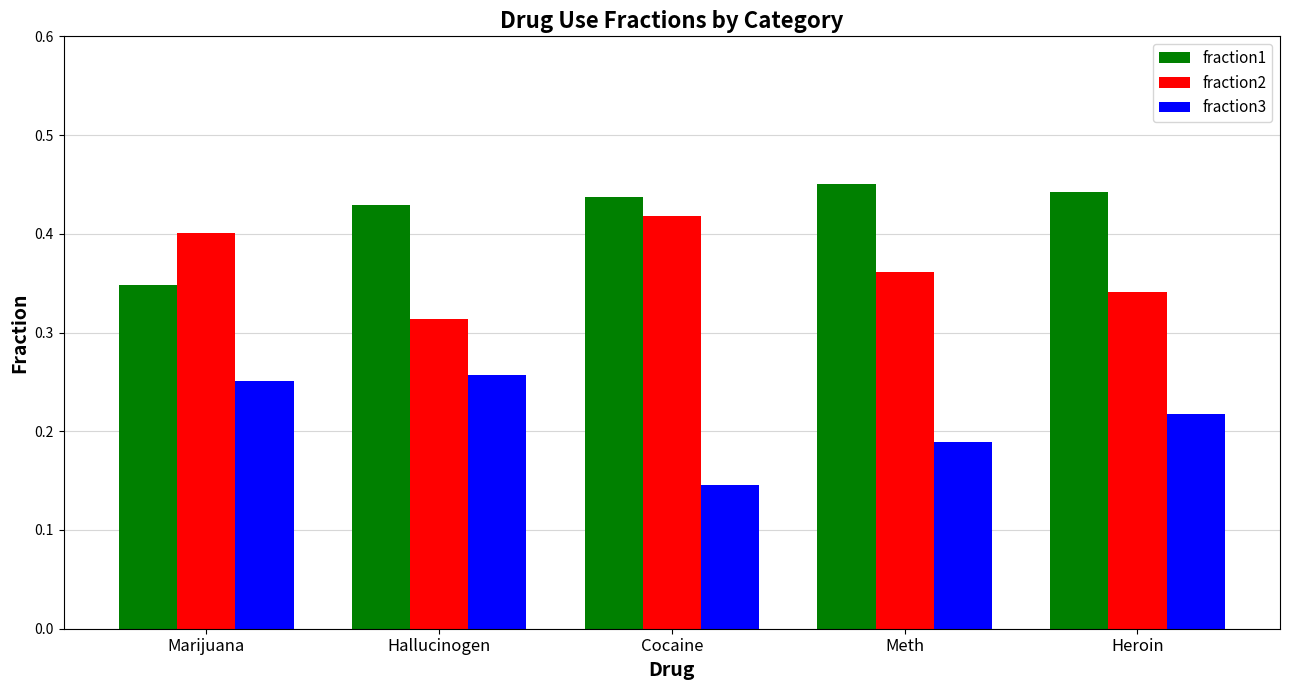

What is the sum of the fraction2 values at Heroin and Marijuana?

0.7